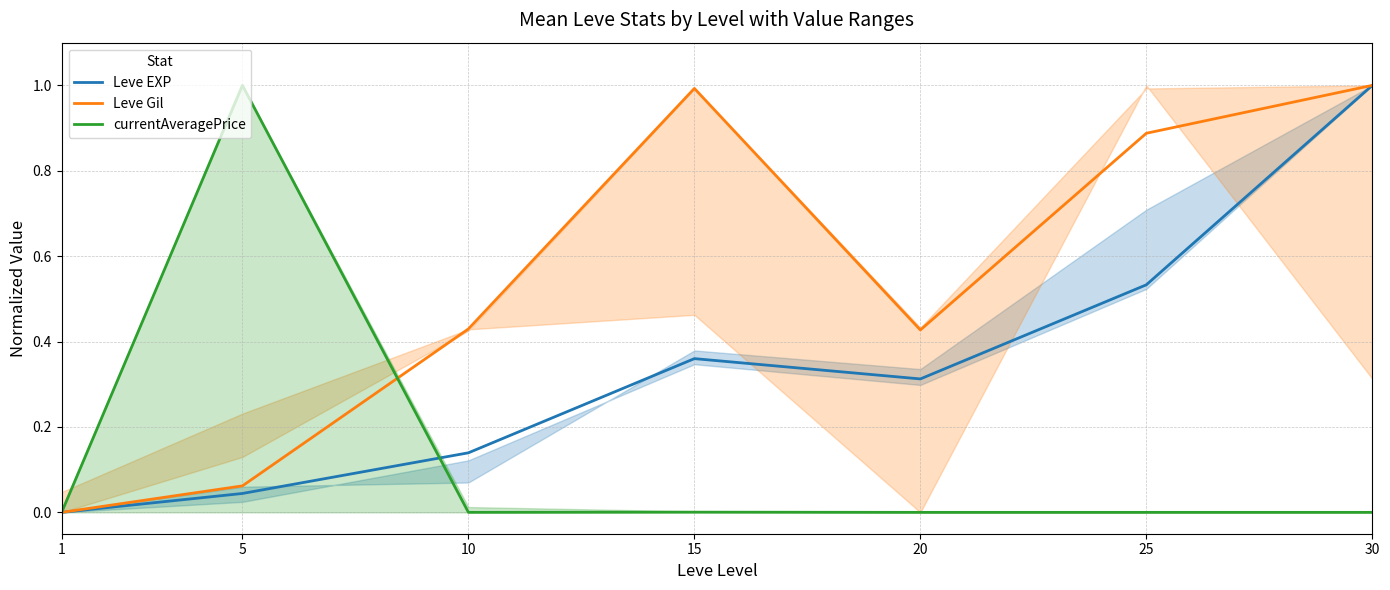

What are all the series names shown in the legend?

Leve EXP, Leve Gil, currentAveragePrice